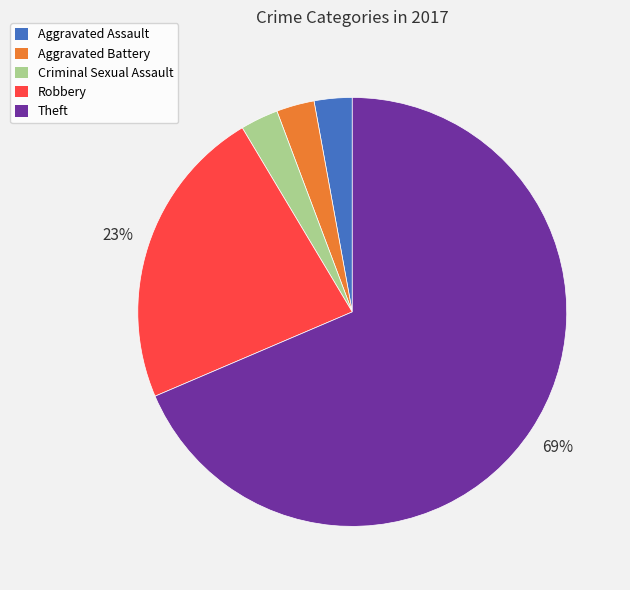

Does any single category account for the majority?

Yes